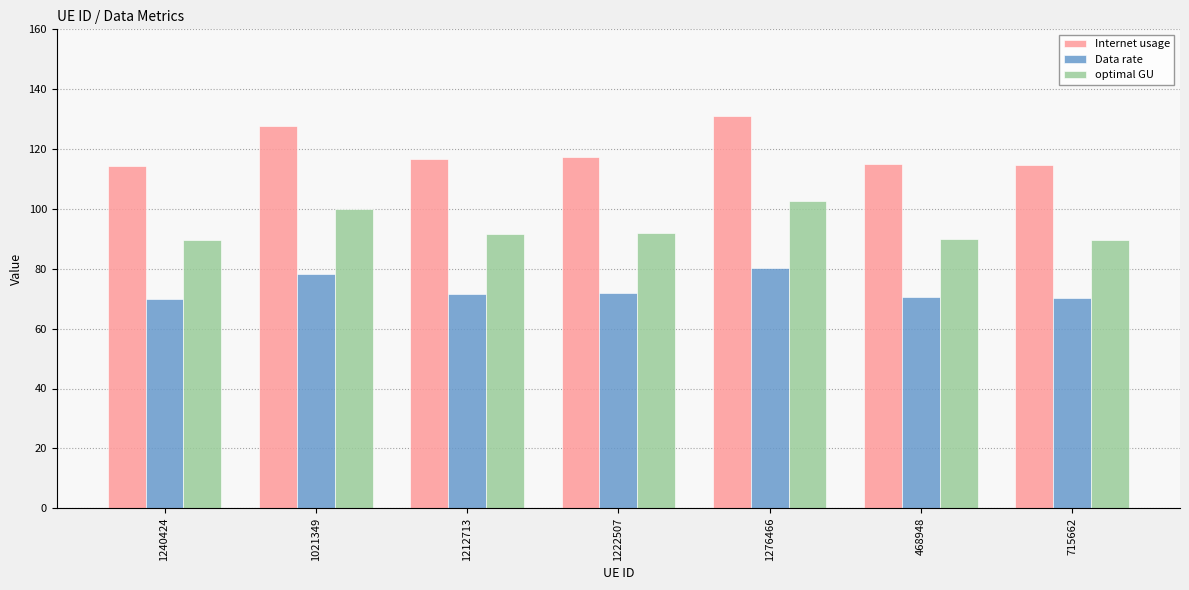

The value of optimal GU at 1021349 is 167.9. True or false?

False